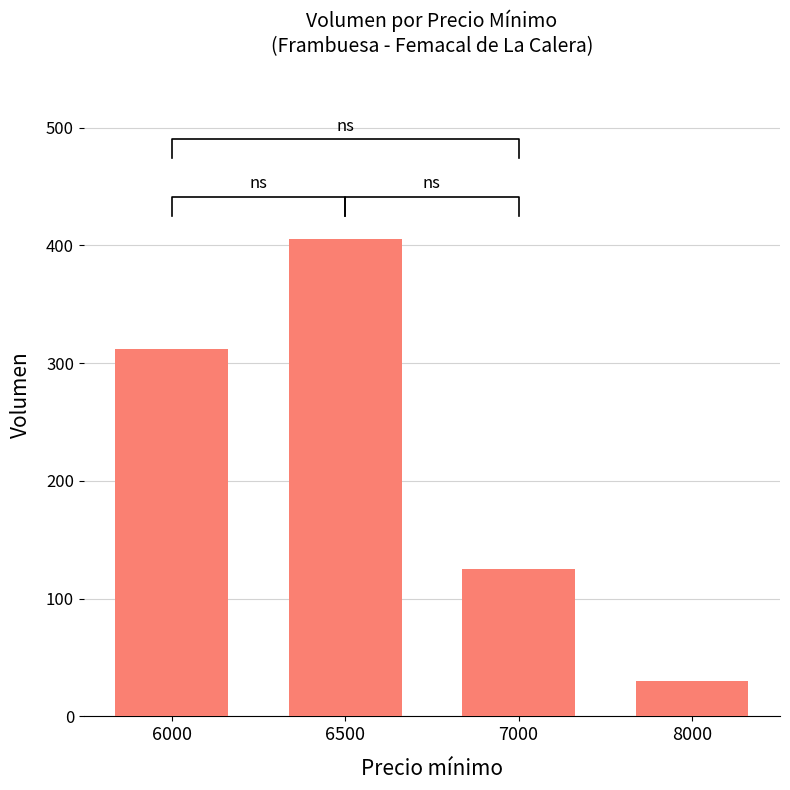

How many data points are above 312?

1